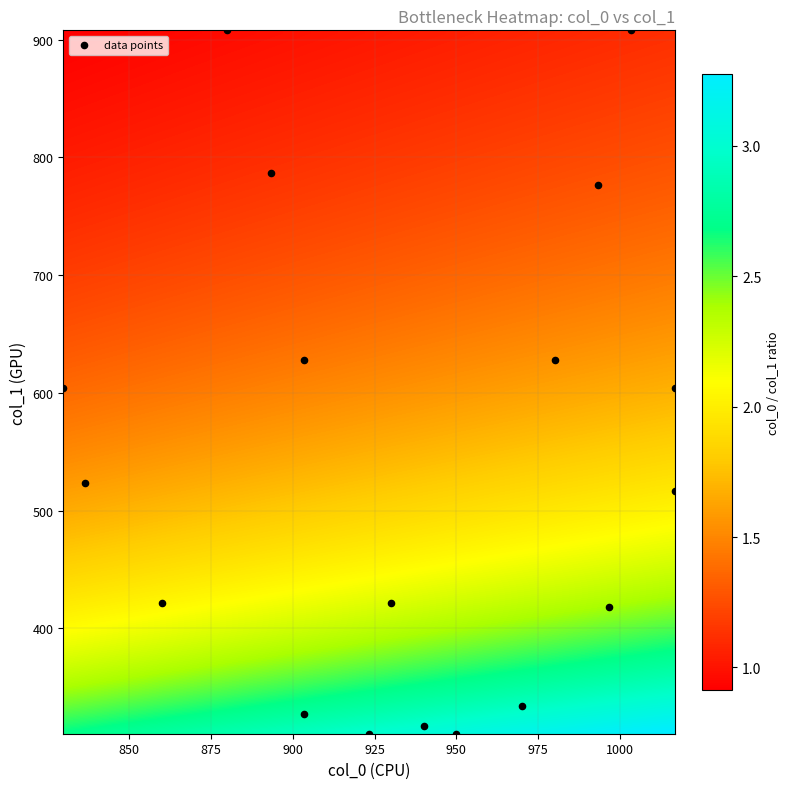

What is the range of X values (max minus min)?

186.7